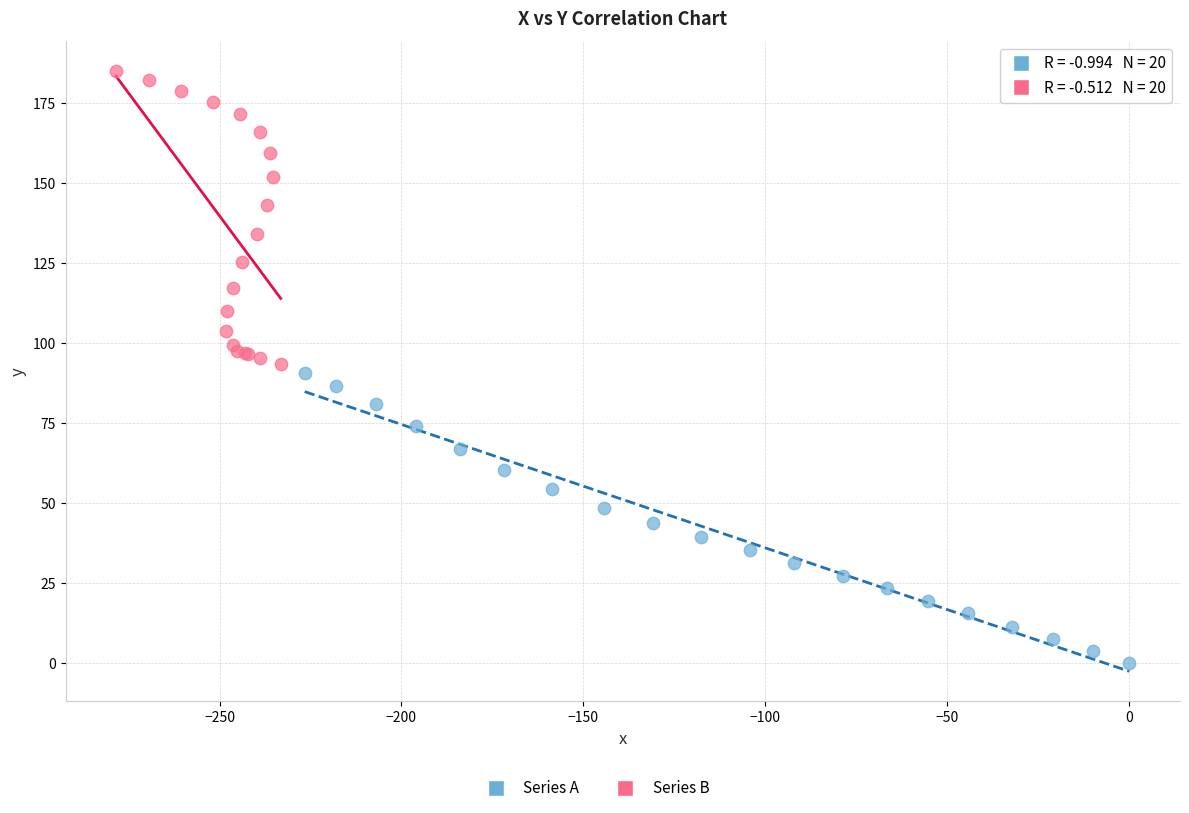

Which series has the widest spread of Y values?

Series B